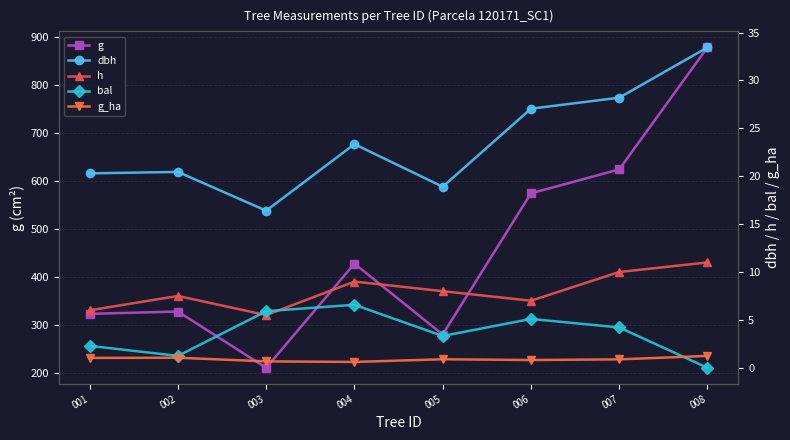

Is the value of g at 008 greater than the value of bal at 005?

Yes